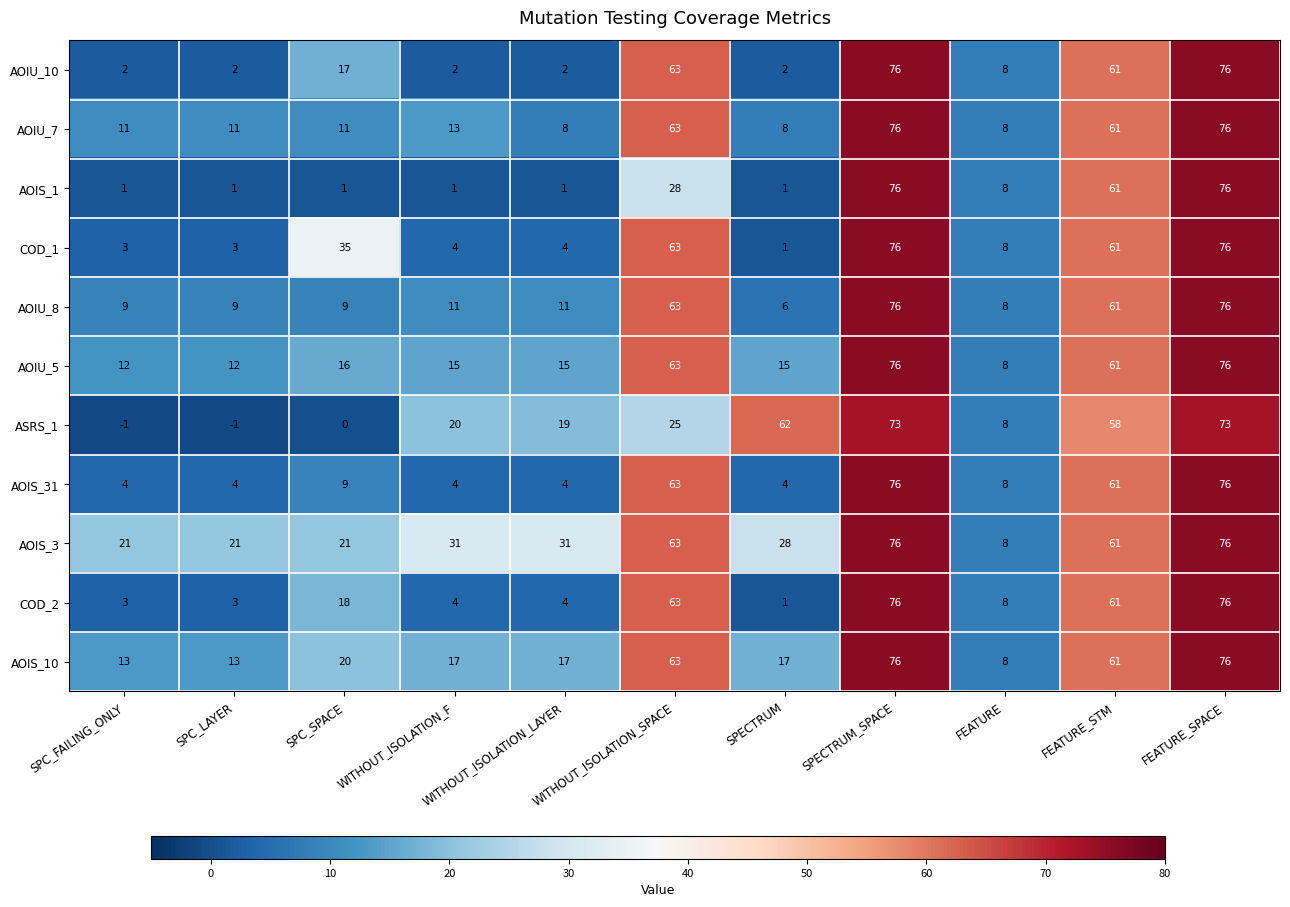

At which label is AOIS_10 closest to 42?

FEATURE_STM